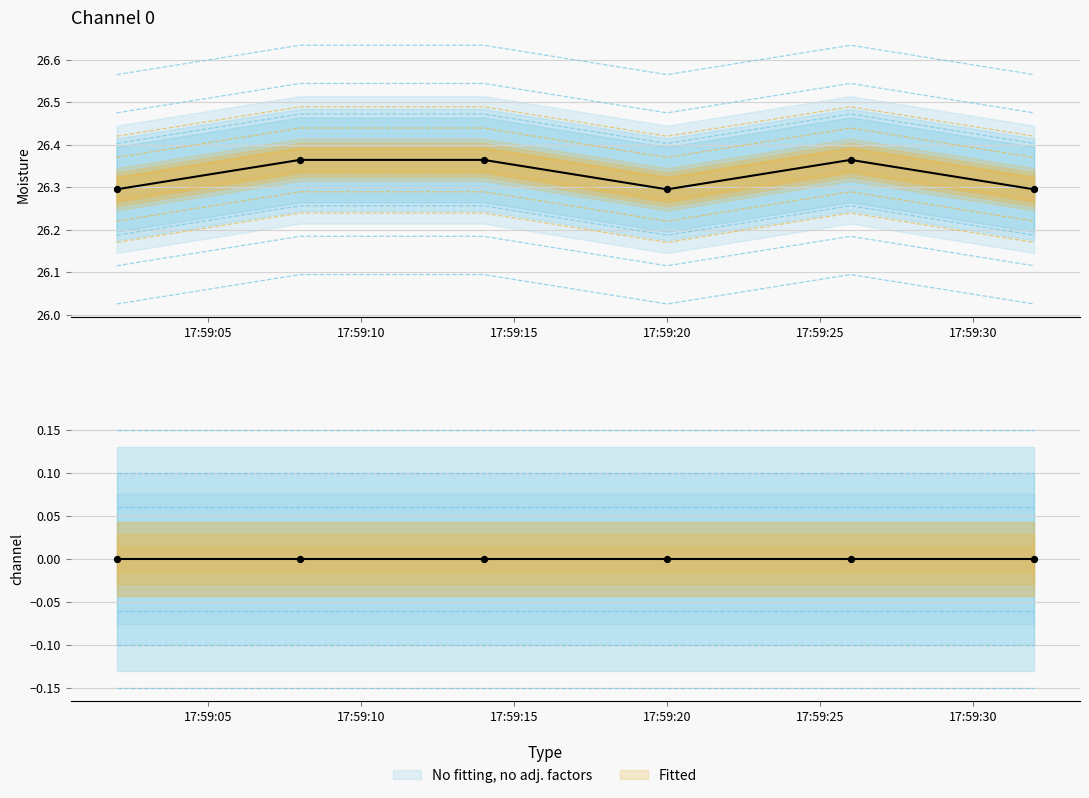

What is the change in value from 2021-11-02 17:59:02 to 2021-11-02 17:59:08?

+0.1